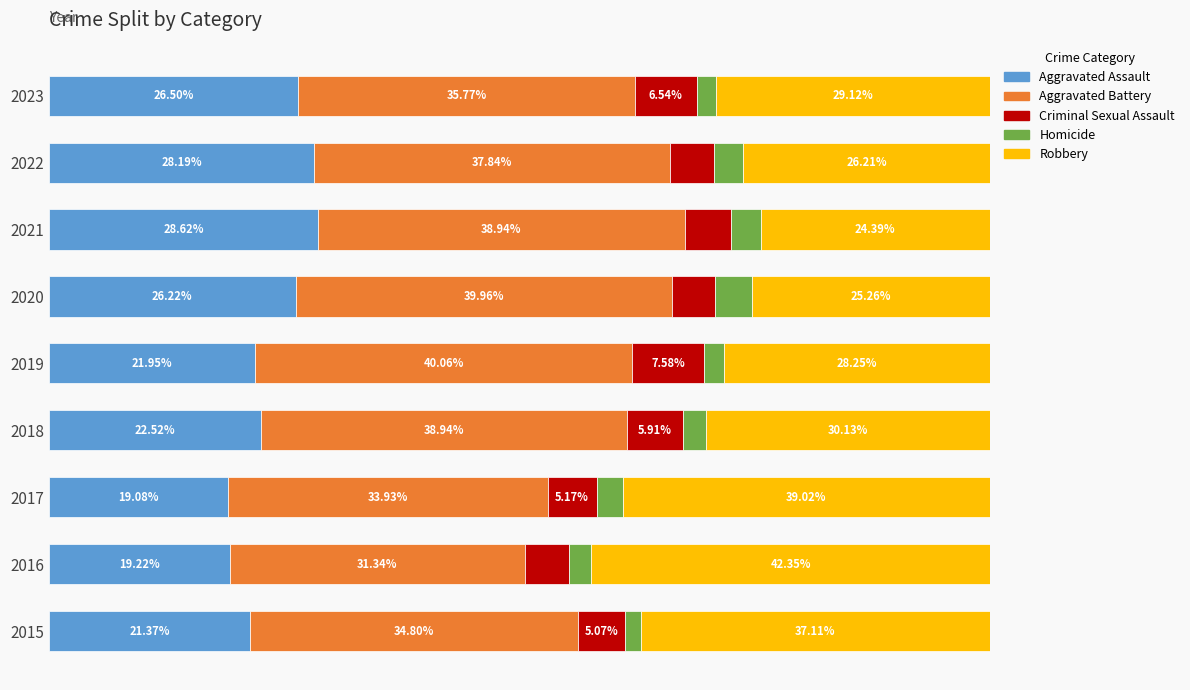

Rank the categories by Aggravated Assault value from lowest to highest.

2017, 2016, 2015, 2019, 2018, 2020, 2023, 2022, 2021